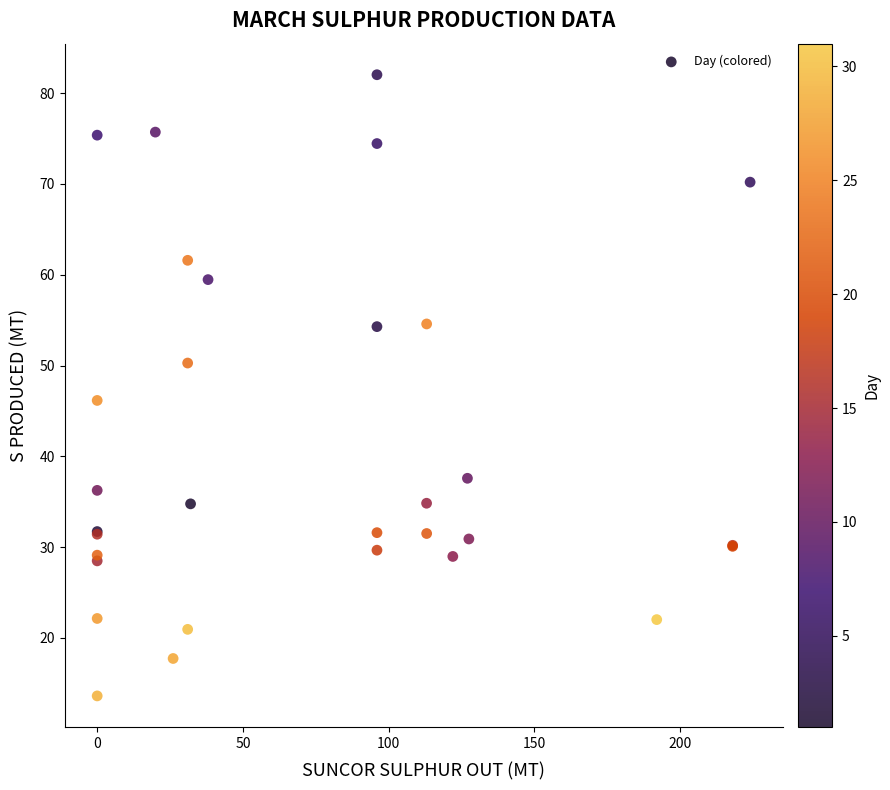

What Y value in the scatter plot is closest to 47?

46.2